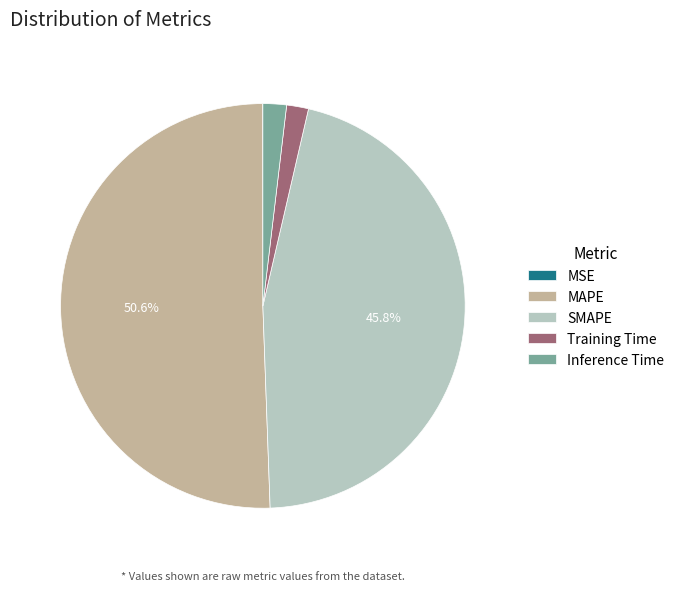

Which category has the biggest portion of the pie?

MAPE